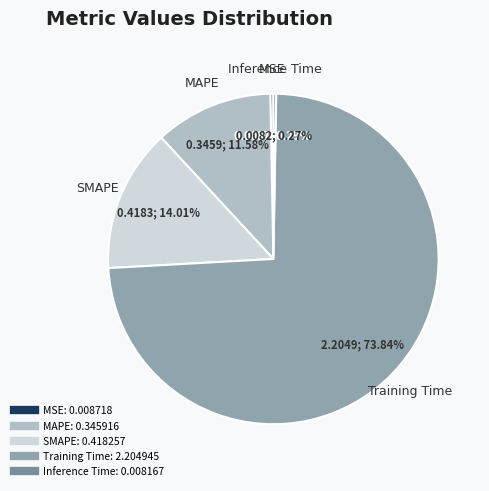

To the nearest percent, what percentage of the pie is SMAPE?

14%